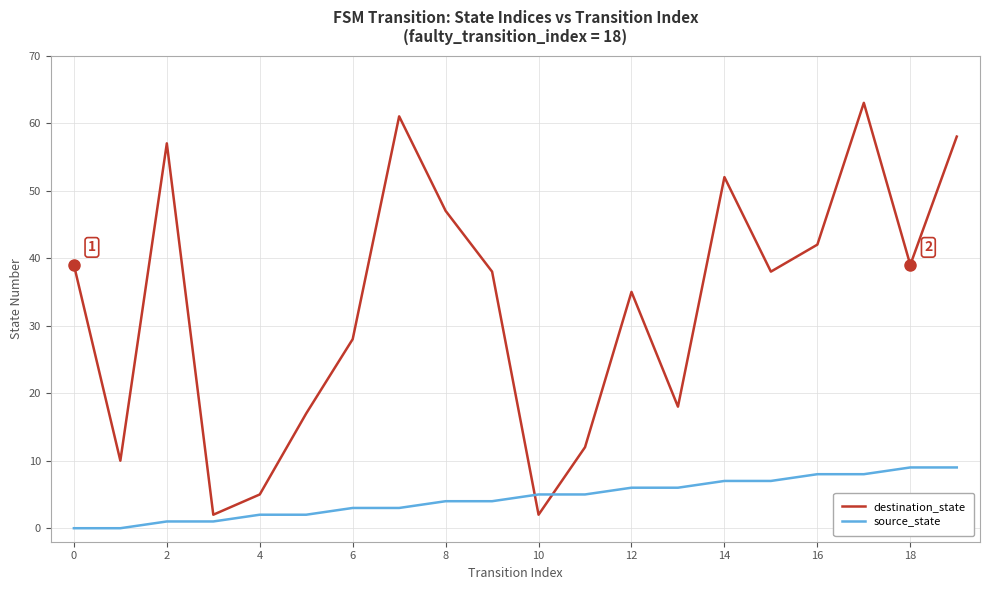

At how many categories does at least one series exceed 11?

16